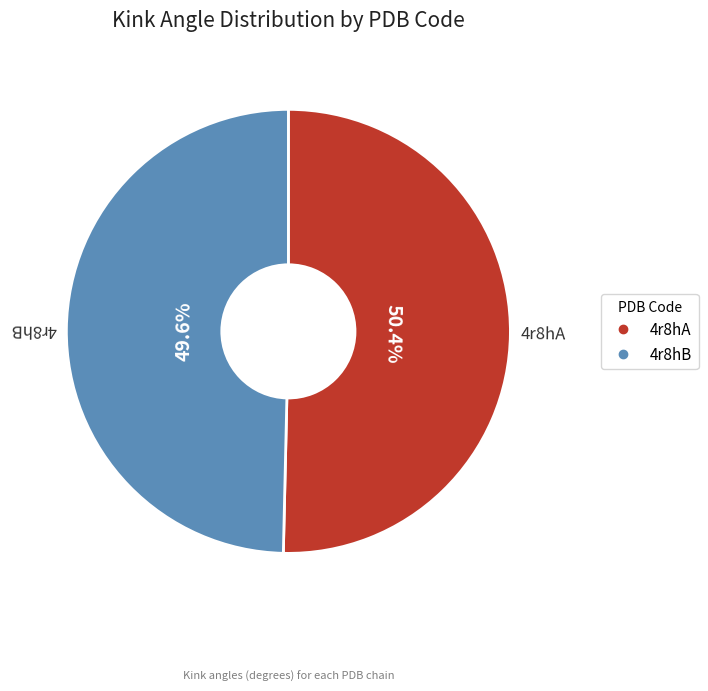

To the nearest percent, what is the combined percentage of 4r8hB and 4r8hA?

100%